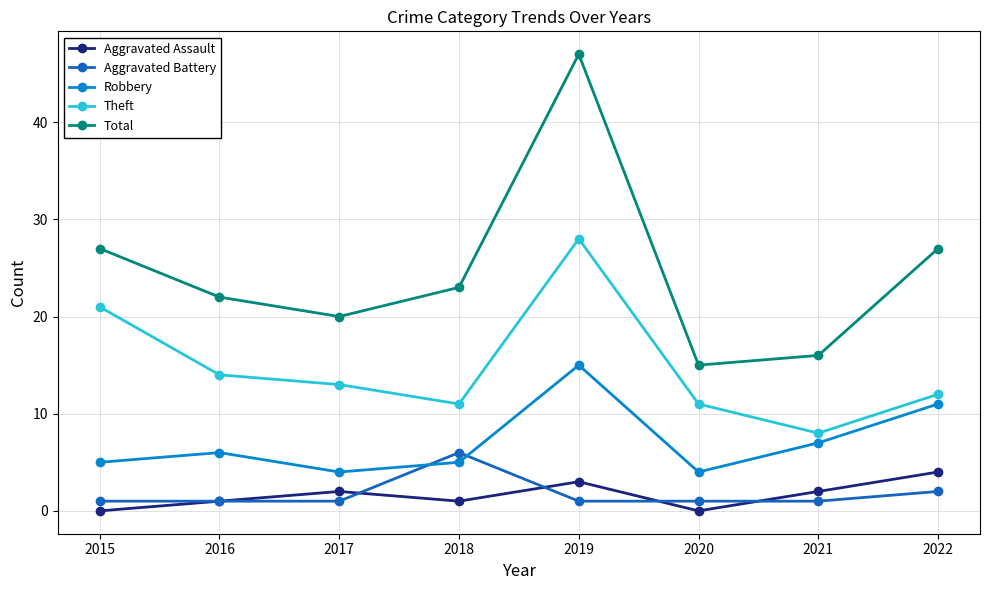

Reading left to right, list all the values displayed in this chart.

Aggravated Assault: 0	1	2	1	3	0	2	4
Aggravated Battery: 1	1	1	6	1	1	1	2
Robbery: 5	6	4	5	15	4	7	11
Theft: 21	14	13	11	28	11	8	12
Total: 27	22	20	23	47	15	16	27